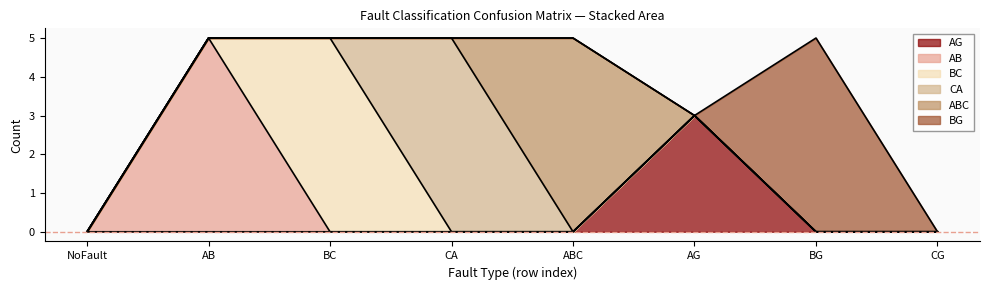

Is it true that BG equals -2 at CG?

False